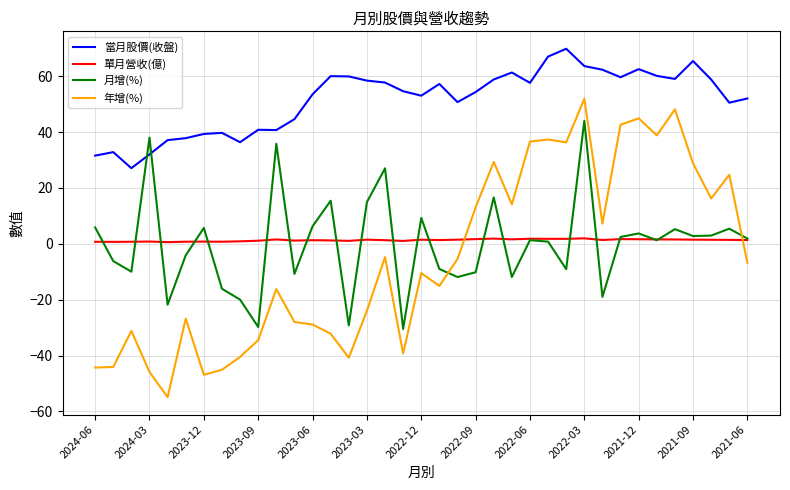

Rank the series by their maximum value, from highest to lowest.

當月股價(收盤), 年增(%), 月增(%), 單月營收(億)